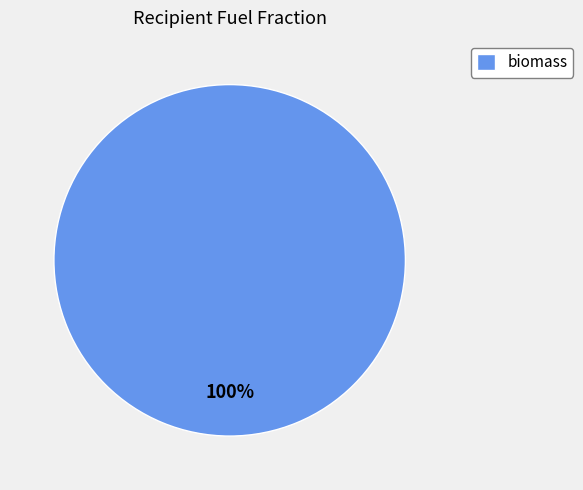

Which category accounts for the majority?

biomass